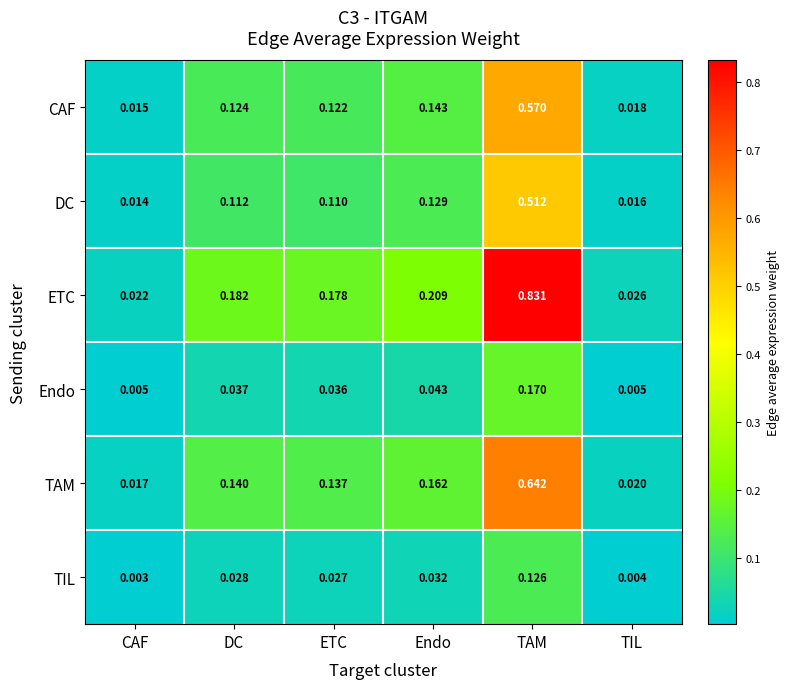

Which series changed the most between DC and ETC?

ETC